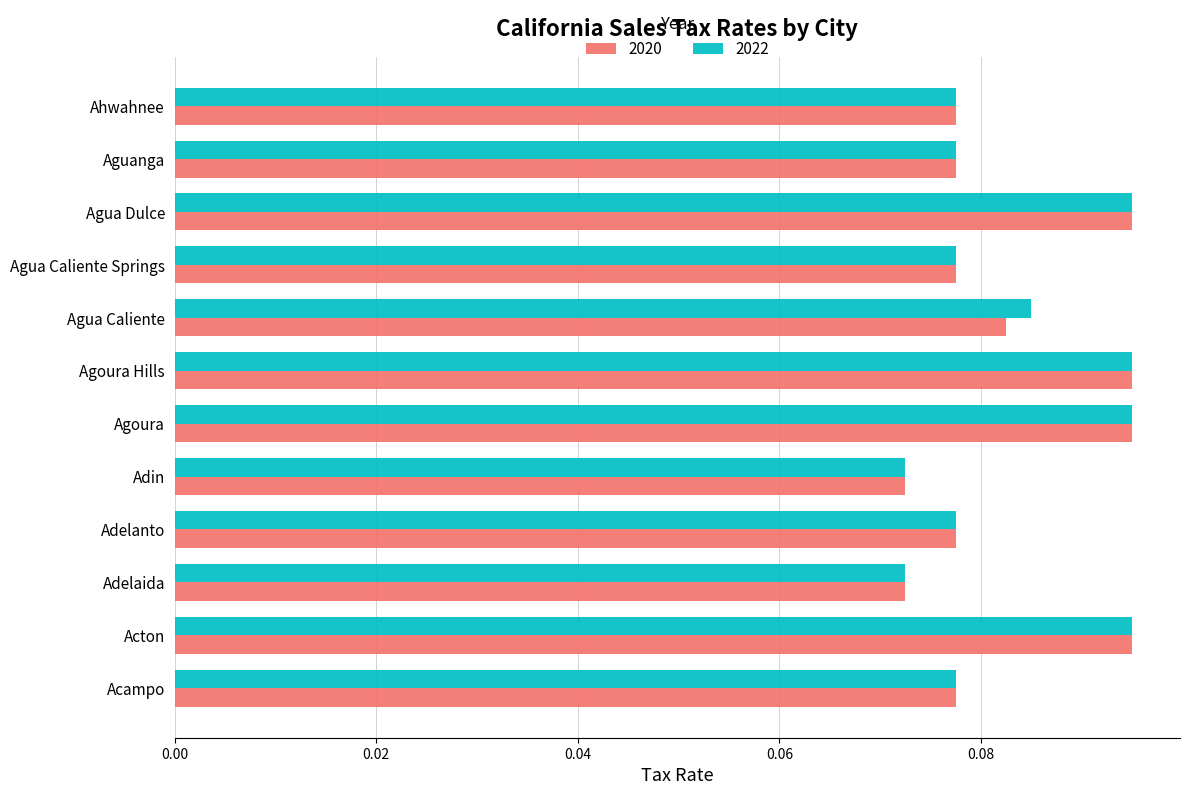

At how many categories does at least one series exceed 0?

12